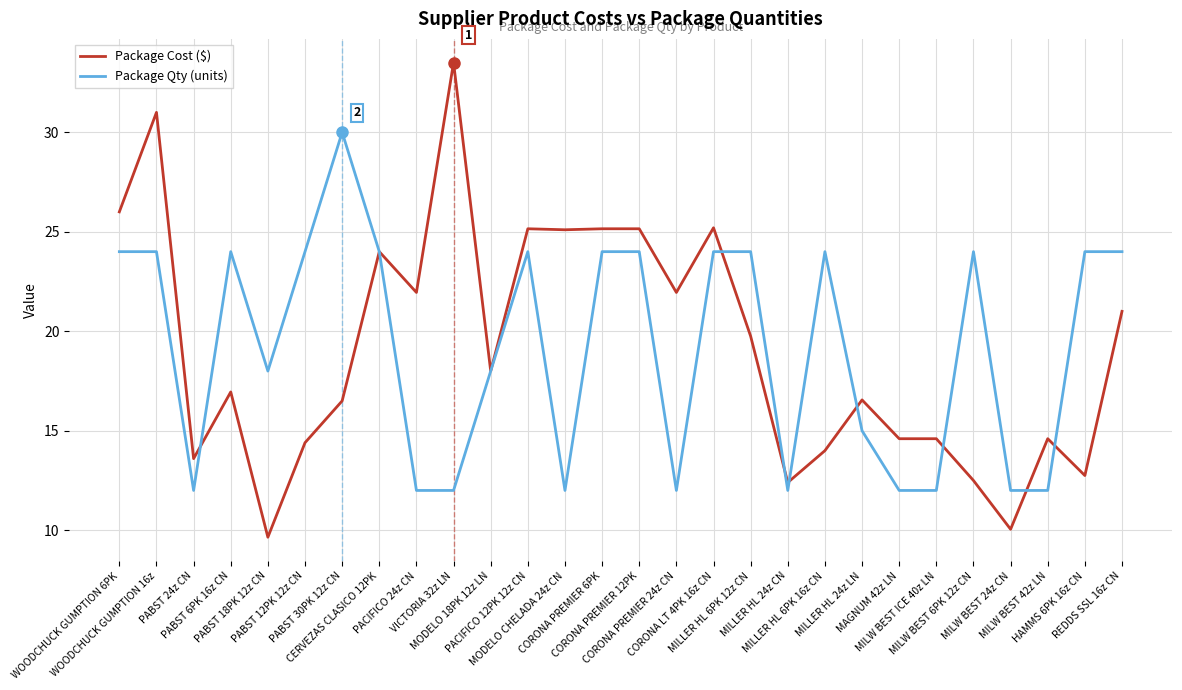

Which category has the highest value in the Package Cost ($) series?

VICTORIA 32z LN